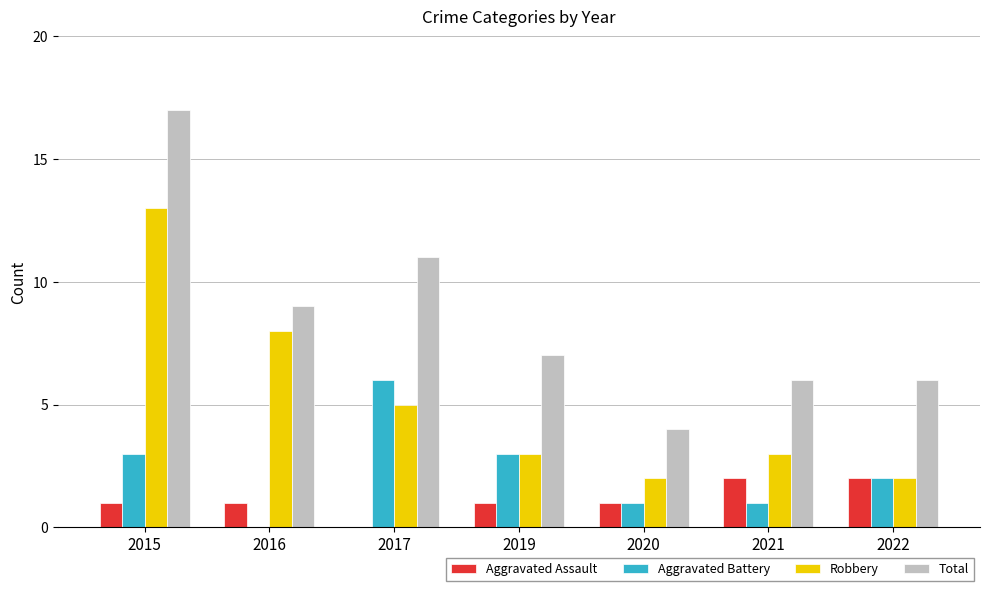

Which category has the highest value in the Robbery series?

2015